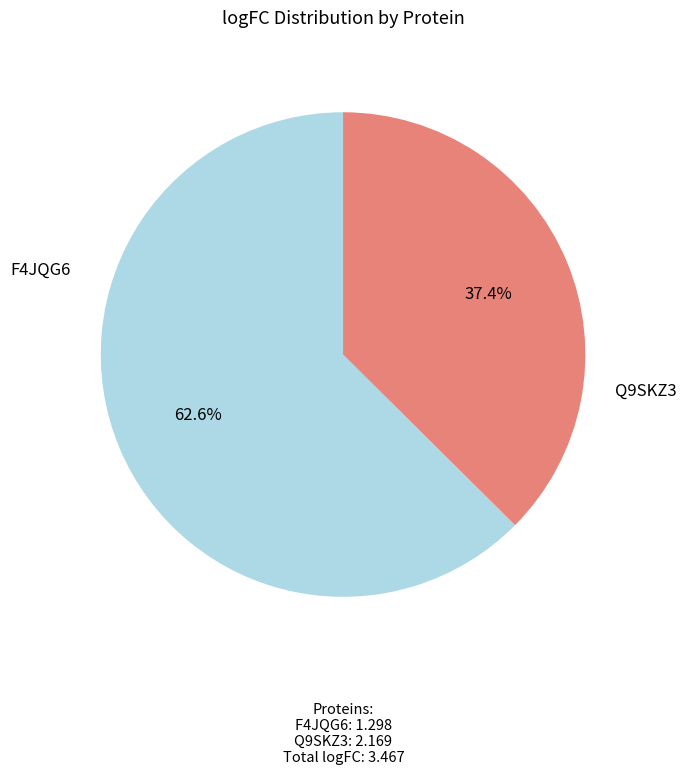

What is the total percentage of Q9SKZ3 and F4JQG6?

100.0%